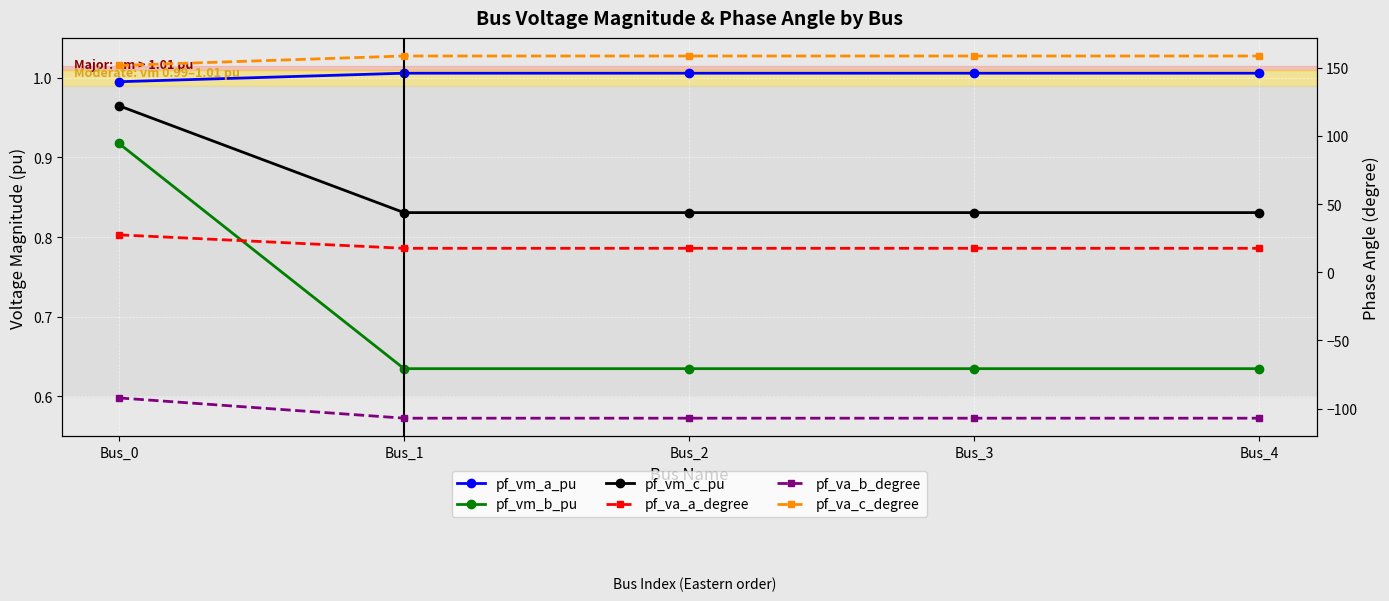

True or false: pf_vm_c_pu and pf_va_b_degree cross at least once.

False